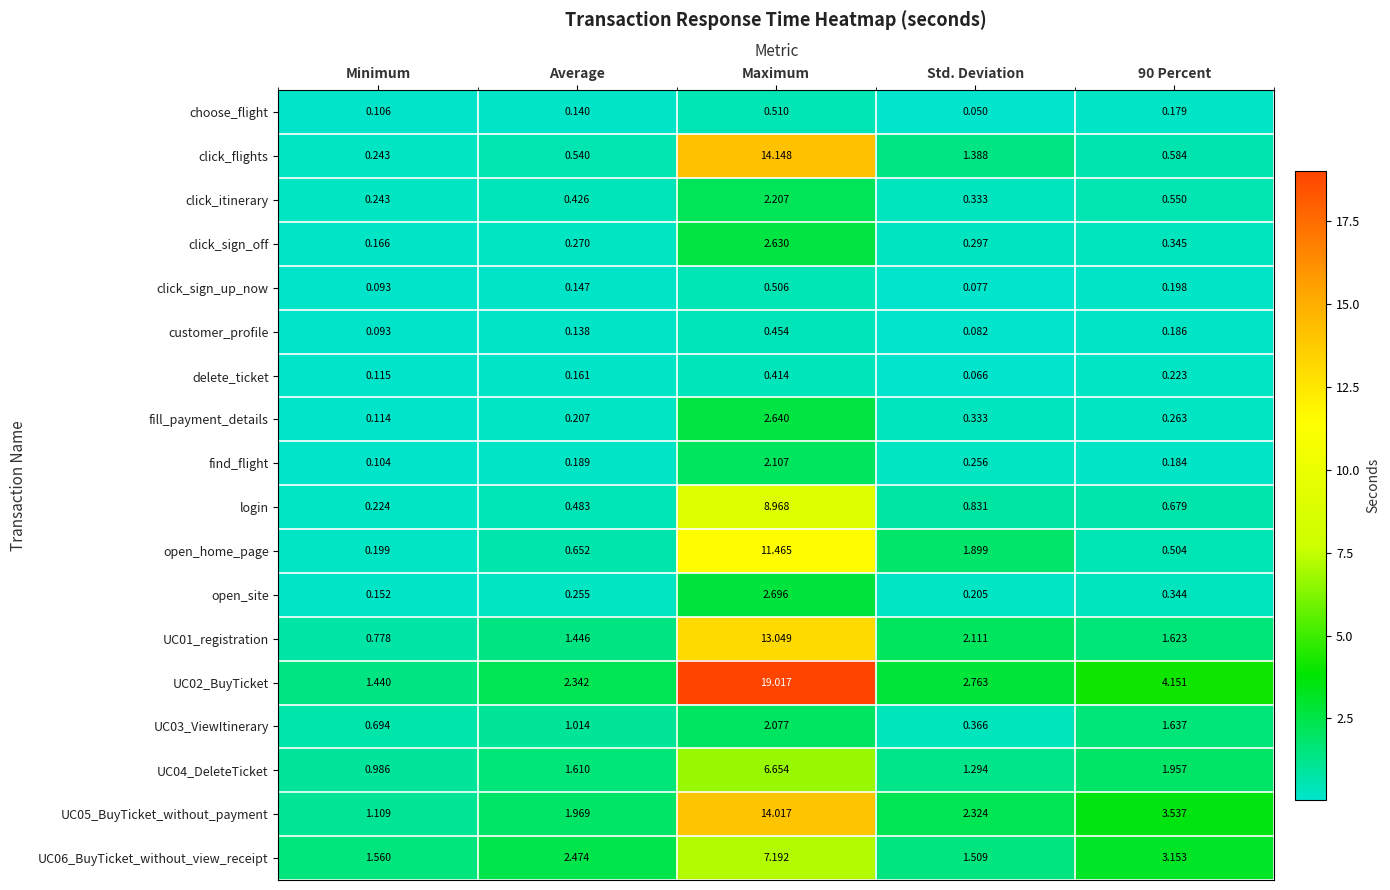

Is the value of UC06_BuyTicket_without_view_receipt at Maximum greater than the value of open_site at Std. Deviation?

Yes